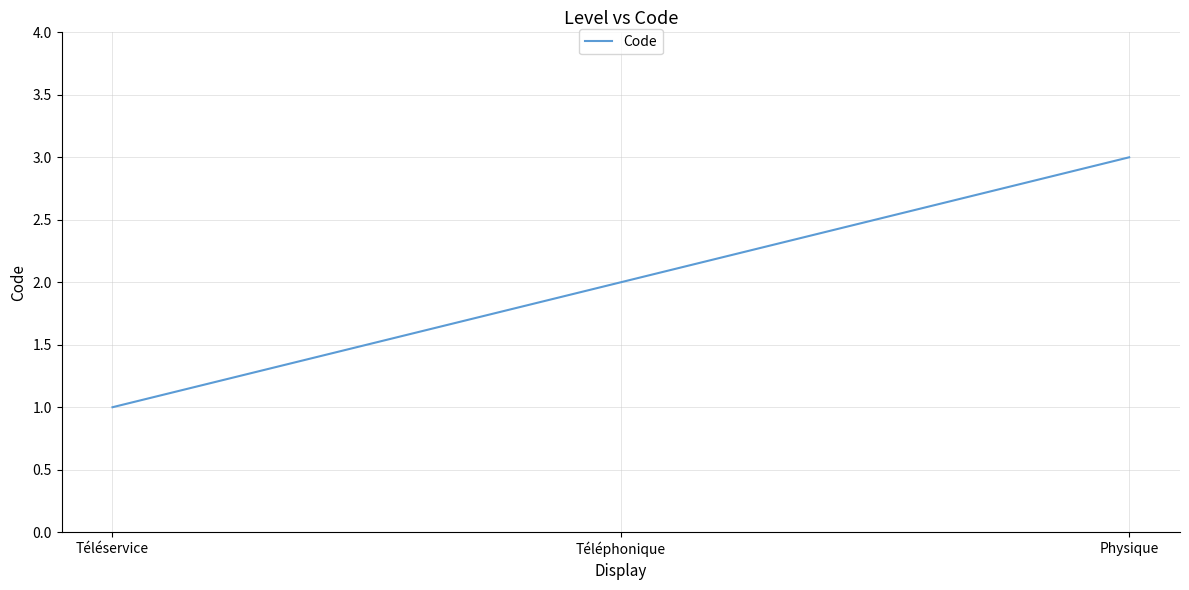

True or false: the data shows 3 at Téléphonique.

False